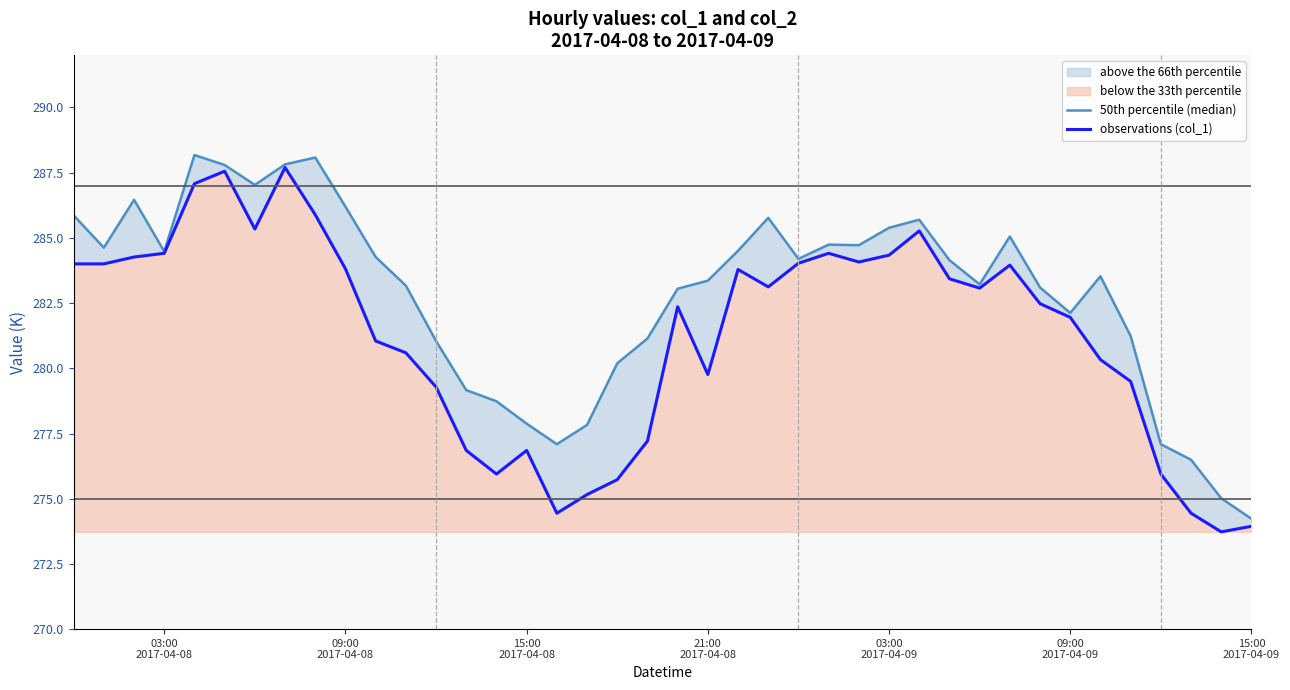

True or false: 50th percentile (median) and observations (col_1) cross at least once.

False